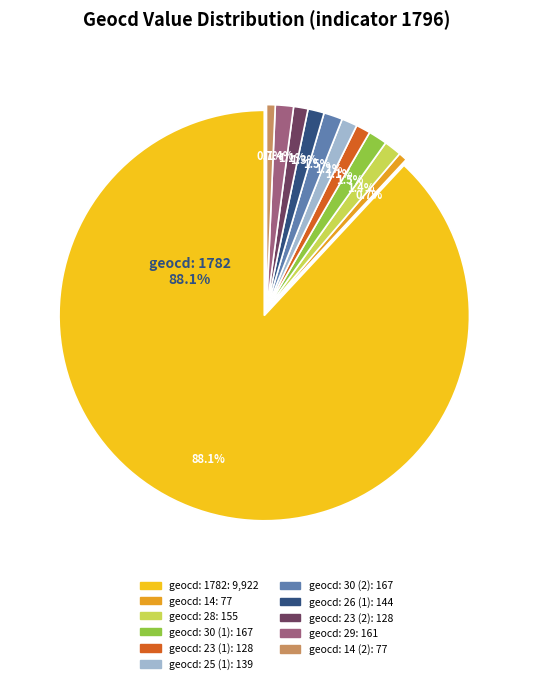

Is there a majority slice in this chart?

Yes